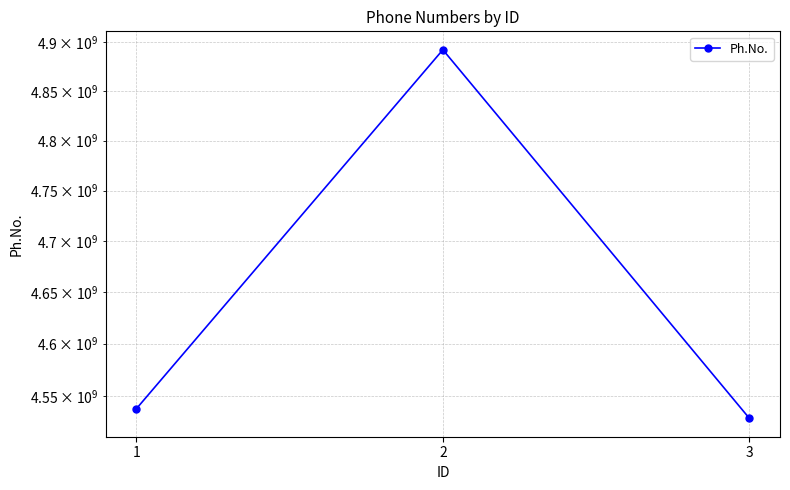

Rank the categories by value from highest to lowest.

2, 1, 3